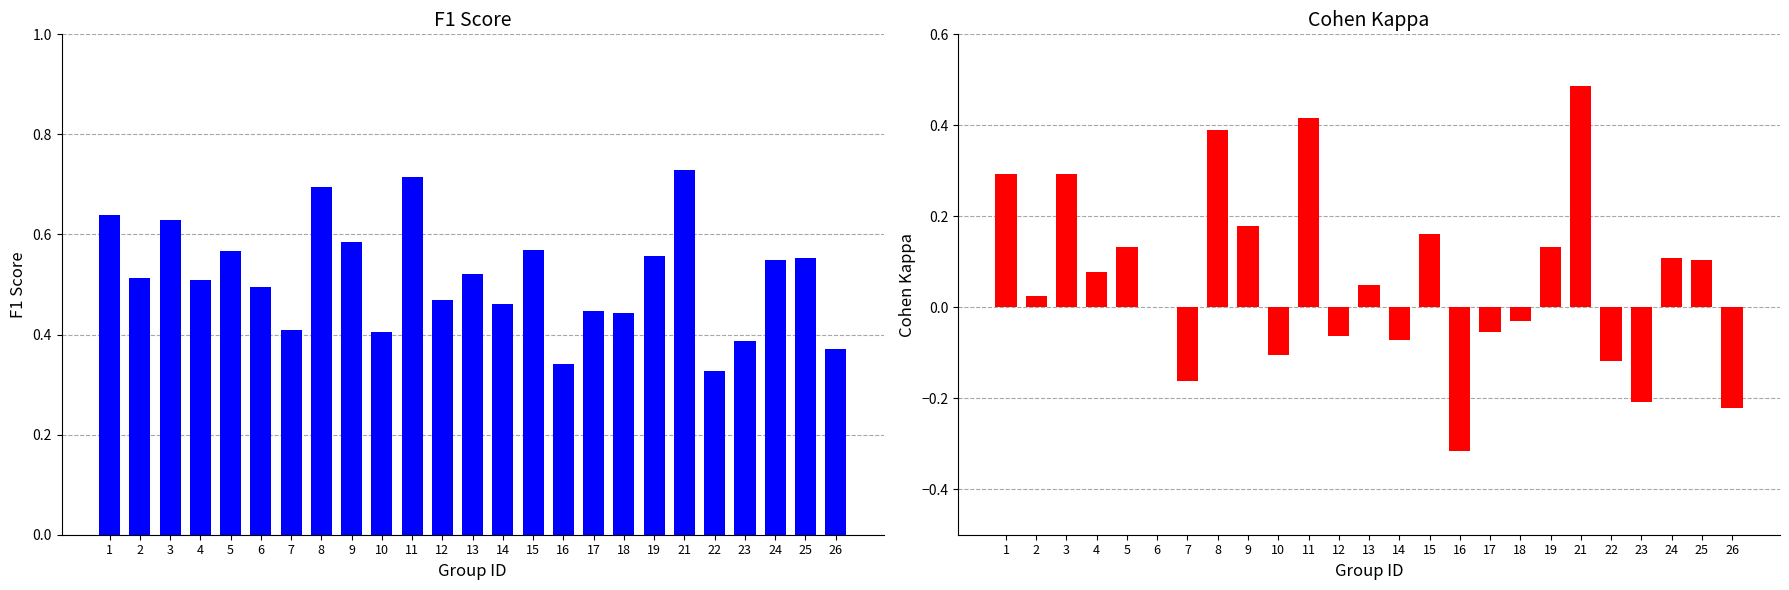

True or false: kappa has a value of 0.2 at 19.

False